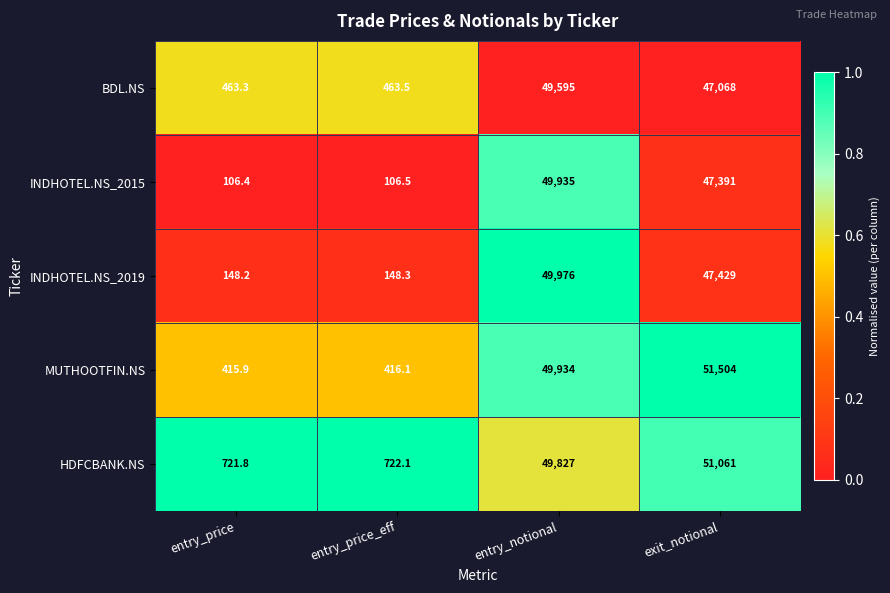

Reading left to right, extract all data points from this chart.

BDL.NS: entry_price=463.3	entry_price_eff=463.5	entry_notional=49595.0	exit_notional=47068.0
INDHOTEL.NS_2015: entry_price=106.4	entry_price_eff=106.5	entry_notional=49935.0	exit_notional=47391.0
INDHOTEL.NS_2019: entry_price=148.2	entry_price_eff=148.3	entry_notional=49976.0	exit_notional=47429.0
MUTHOOTFIN.NS: entry_price=415.9	entry_price_eff=416.1	entry_notional=49934.0	exit_notional=51504.0
HDFCBANK.NS: entry_price=721.8	entry_price_eff=722.1	entry_notional=49827.0	exit_notional=51061.0